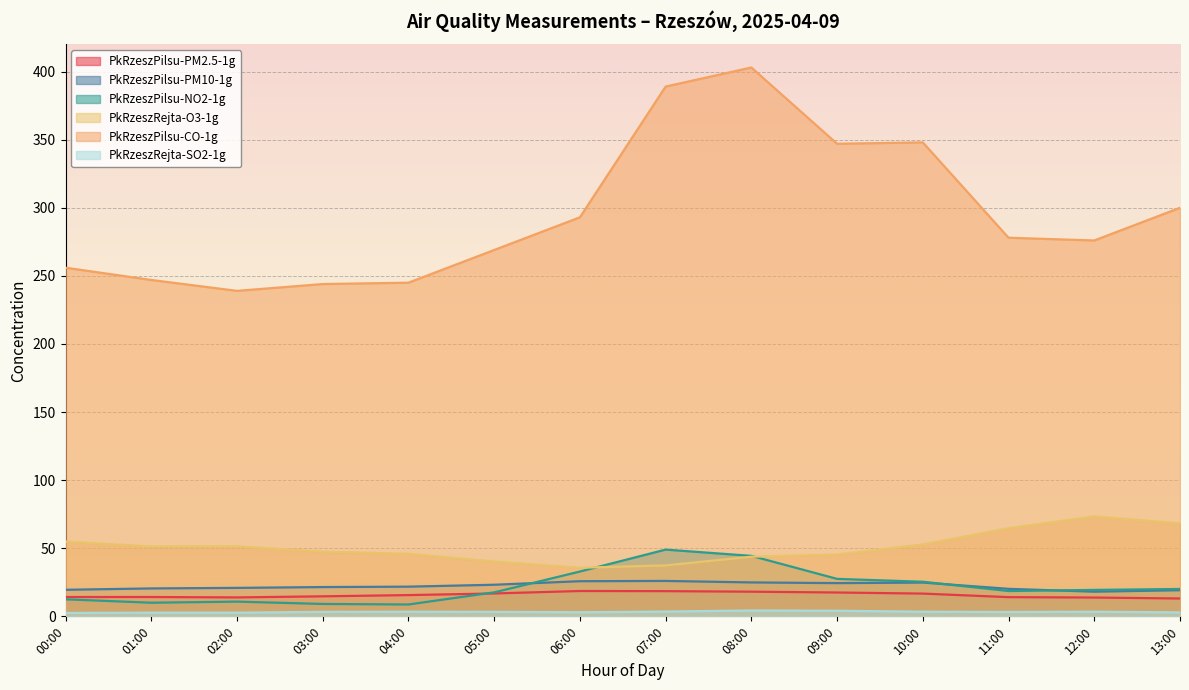

True or false: PkRzeszPilsu-CO-1g and PkRzeszRejta-SO2-1g cross at least once.

False